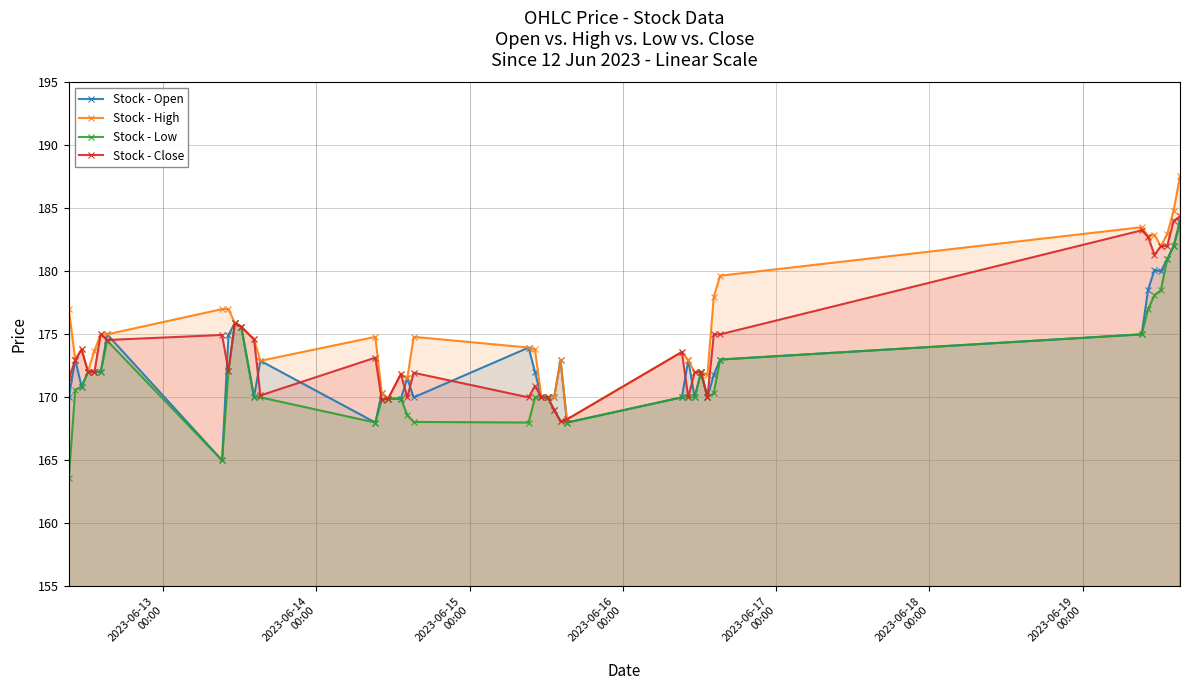

List the series in order of their overall mean, lowest first.

Stock - Low, Stock - Open, Stock - Close, Stock - High